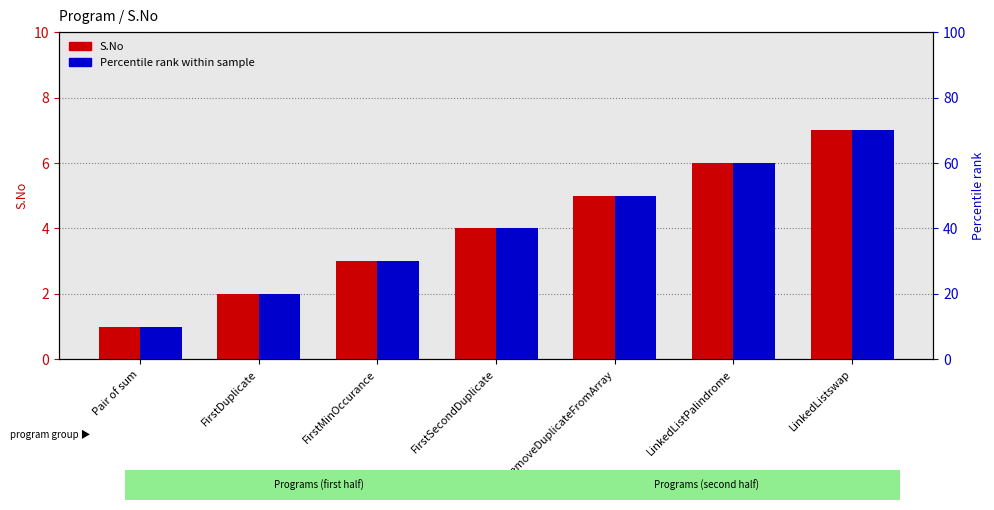

What is the difference between the maximum and minimum values in the S.No series?

6